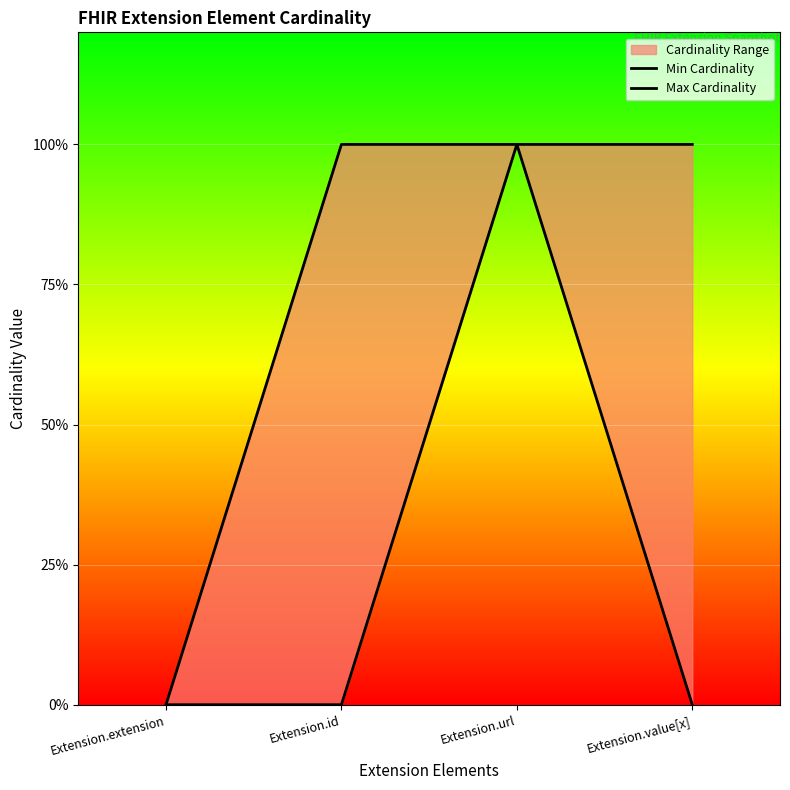

Reading left to right, what are all the values shown in this chart?

Min Cardinality: Extension.extension=0	Extension.id=0	Extension.url=1	Extension.value[x]=0
Max Cardinality: Extension.extension=0	Extension.id=1	Extension.url=1	Extension.value[x]=1